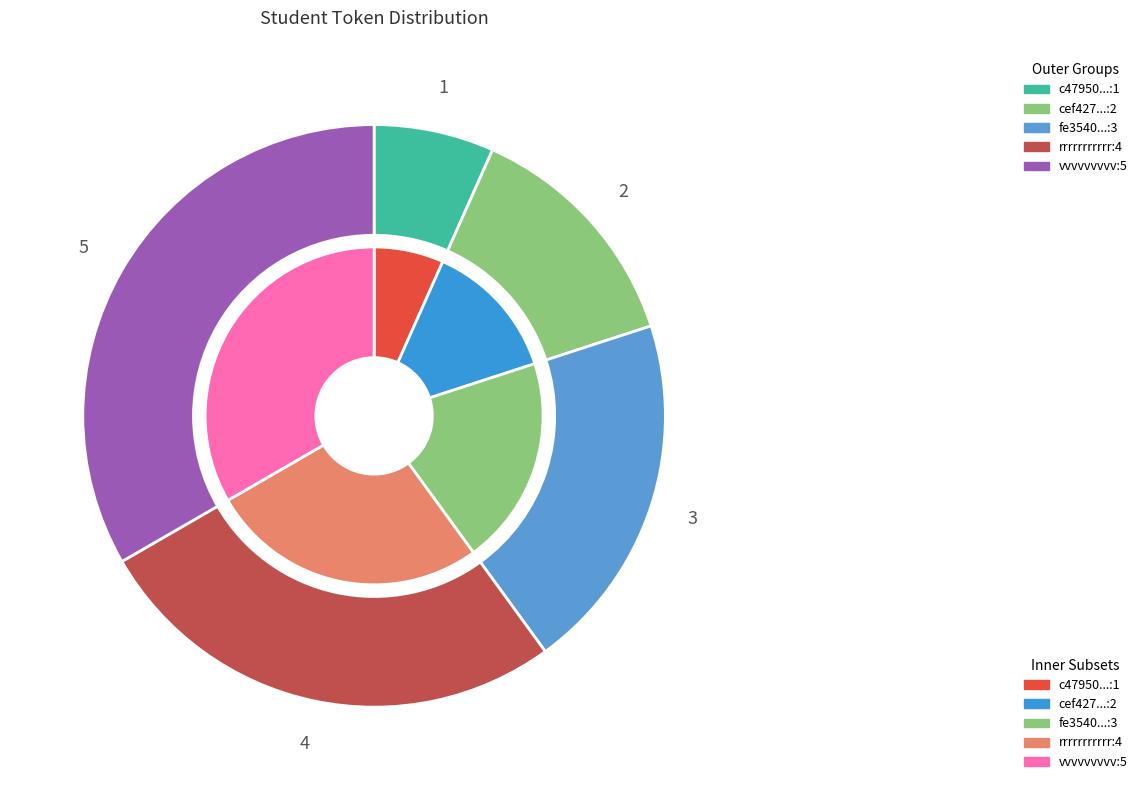

Approximately how many times larger is the value at rrrrrrrrrrr compared to fe354049d90d5fd397765013bc9e9cdd?

1.3